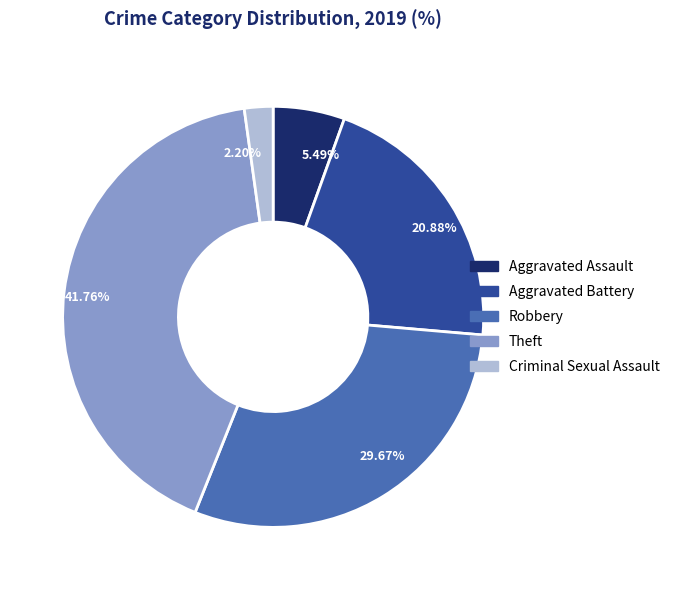

Count the number of slices in the pie.

5